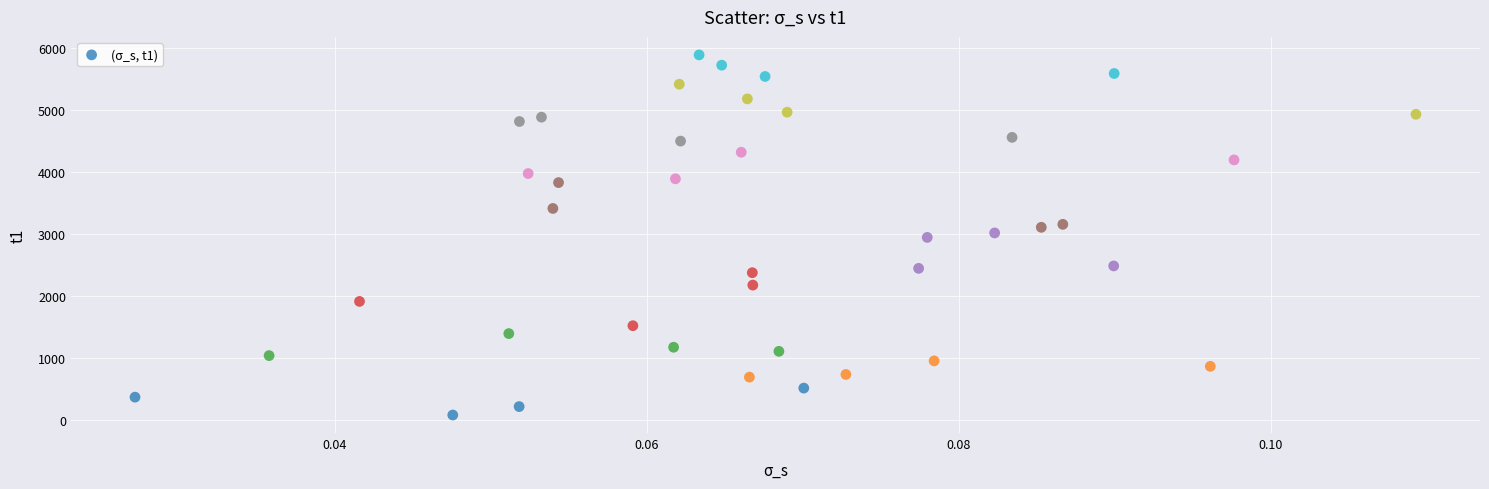

What is the range of Y values (max minus min)?

5807